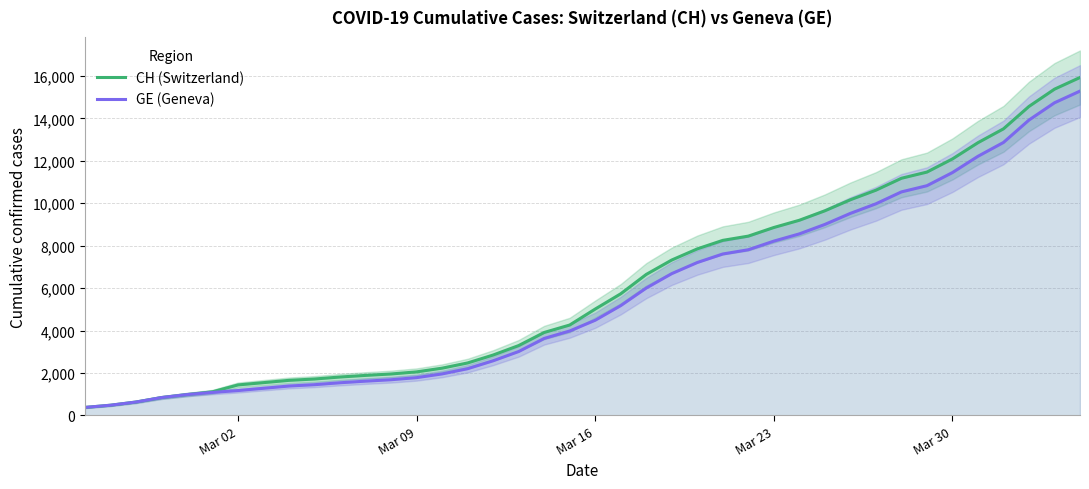

What is the lowest value of the GE (Geneva) series?

375